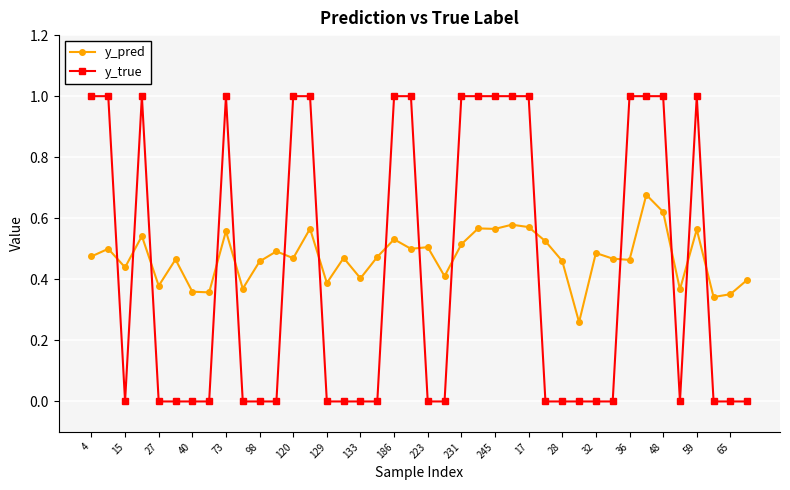

List the series in order of their peak value, highest first.

y_true, y_pred